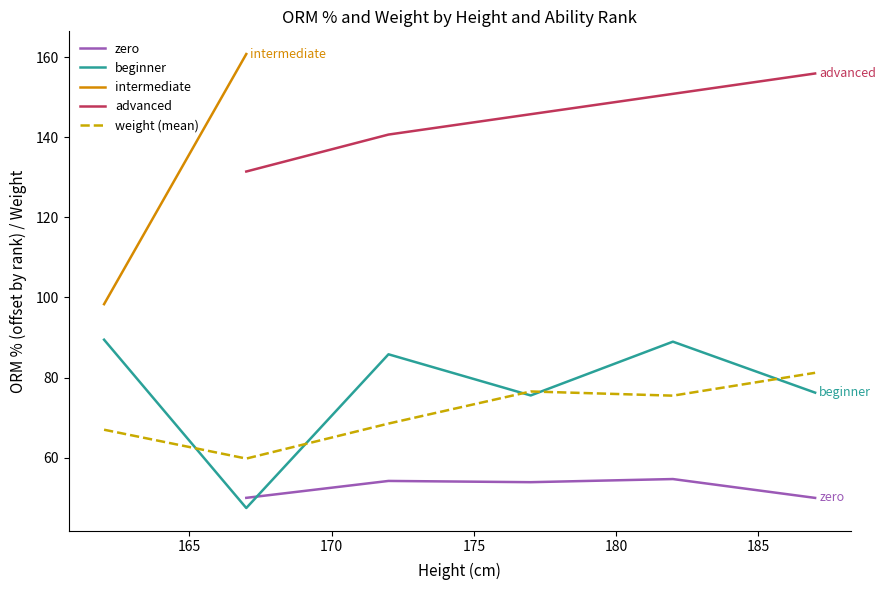

What is the lowest value of the weight (mean) series?

59.8